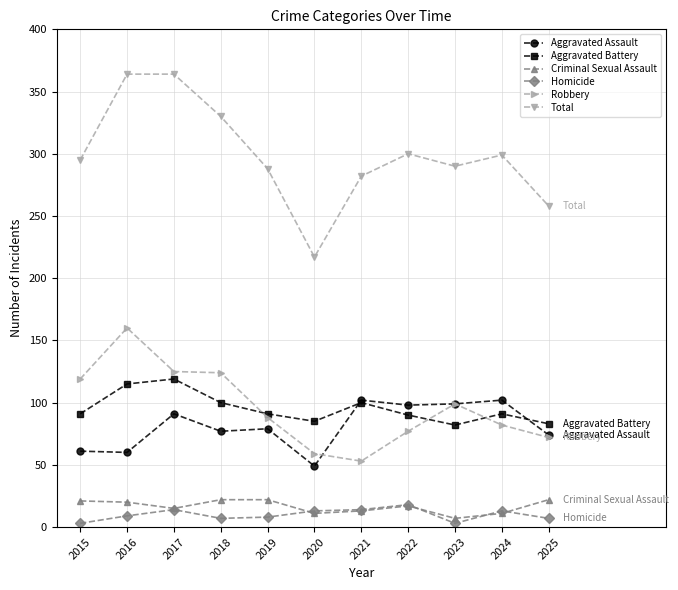

In Criminal Sexual Assault, how many points are lower than both neighbors (excluding endpoints)?

3